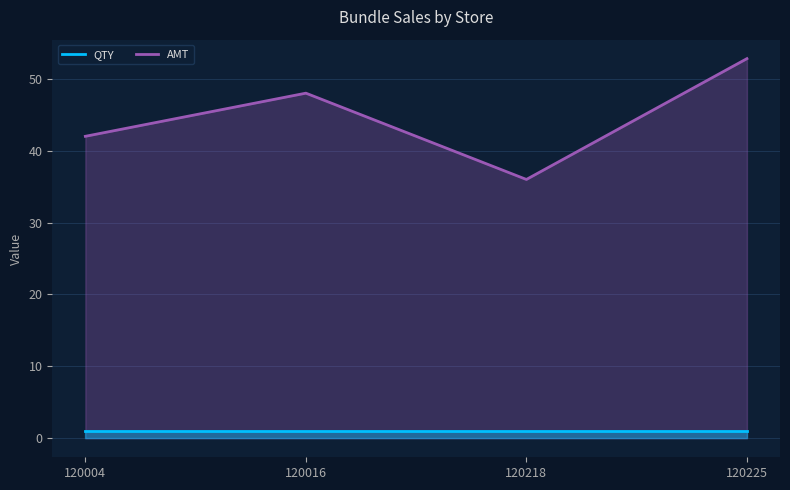

At which label does the data first exceed 48?

120225